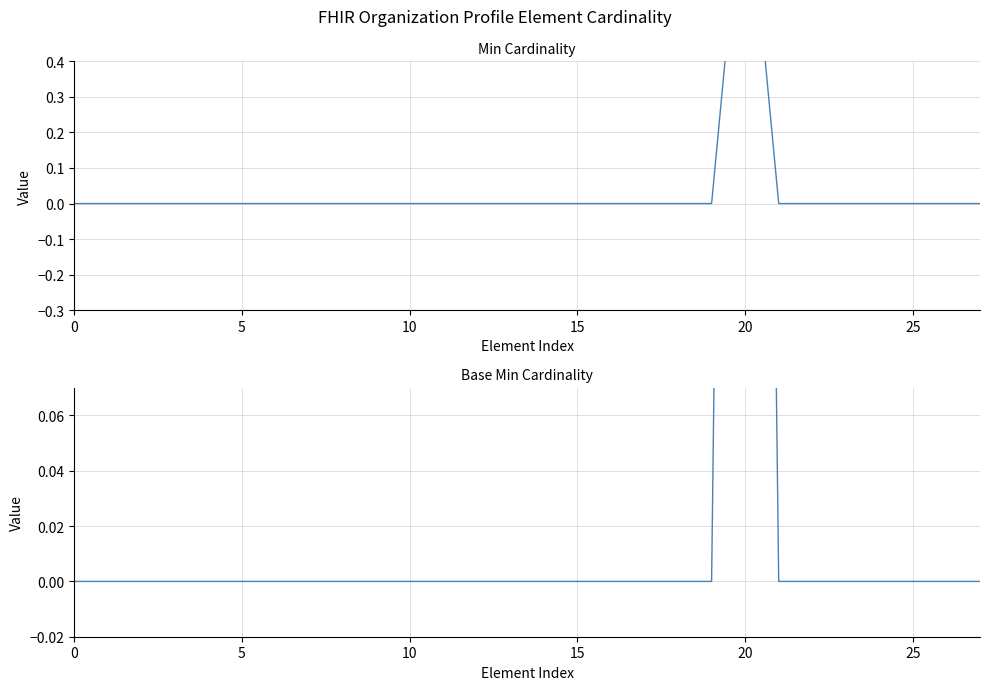

Which series has the widest spread of values?

Min